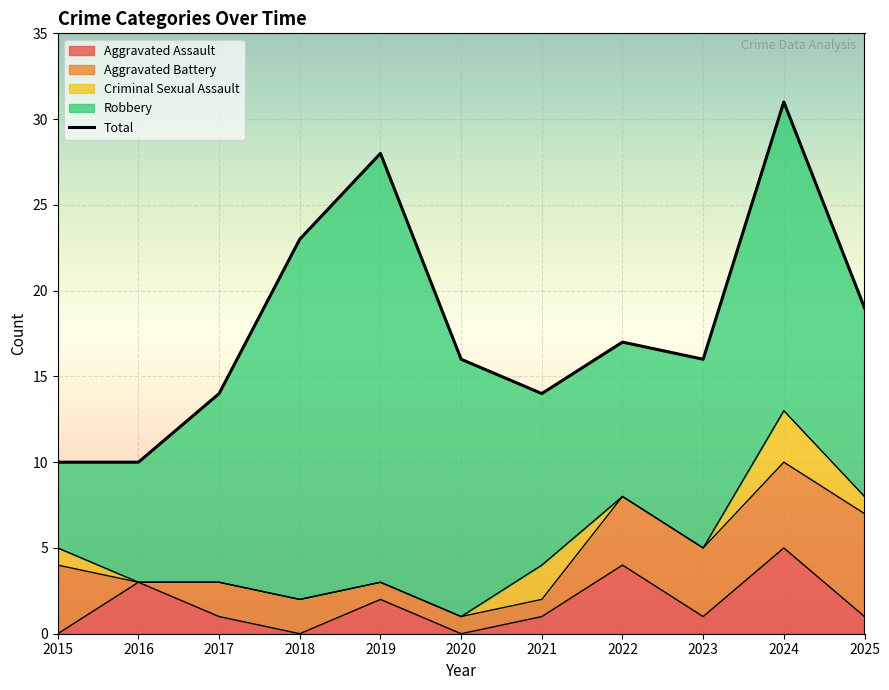

True or false: Total has a value of 31 at 2024.

True